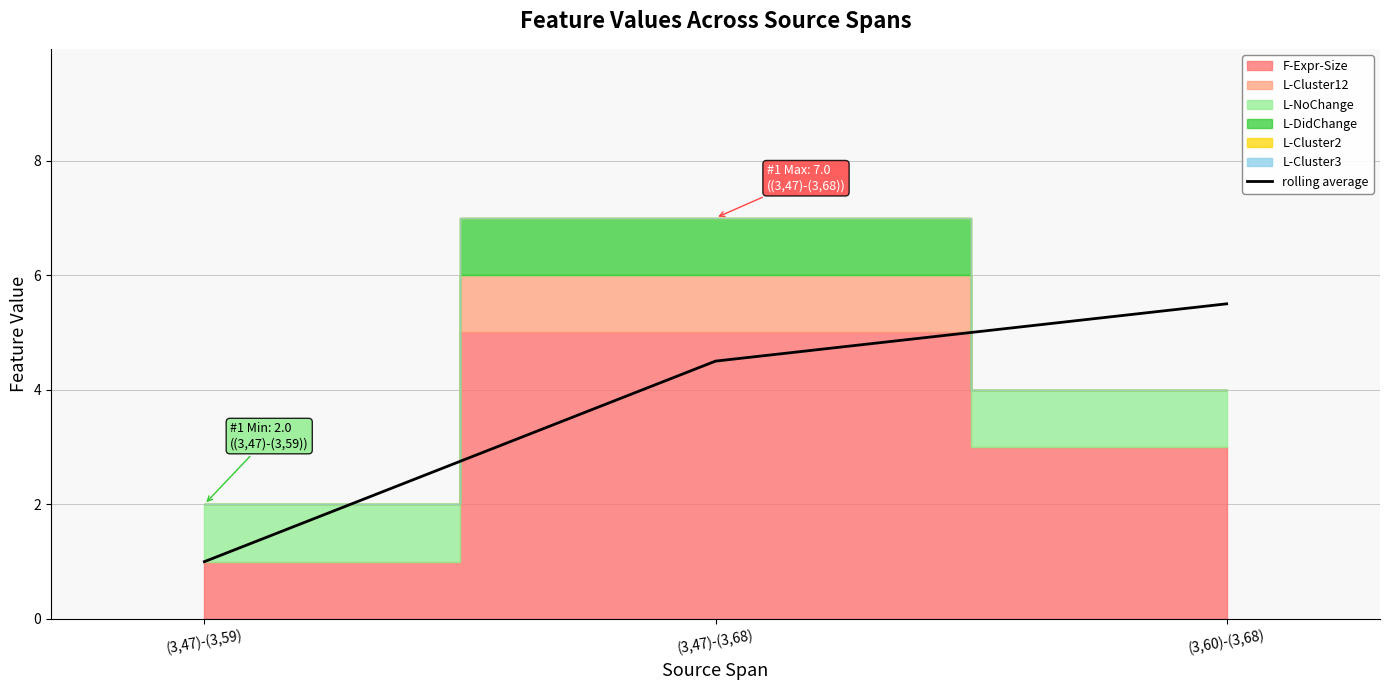

The rolling average series shows 1.0 at (3,47)-(3,59). True or false?

True